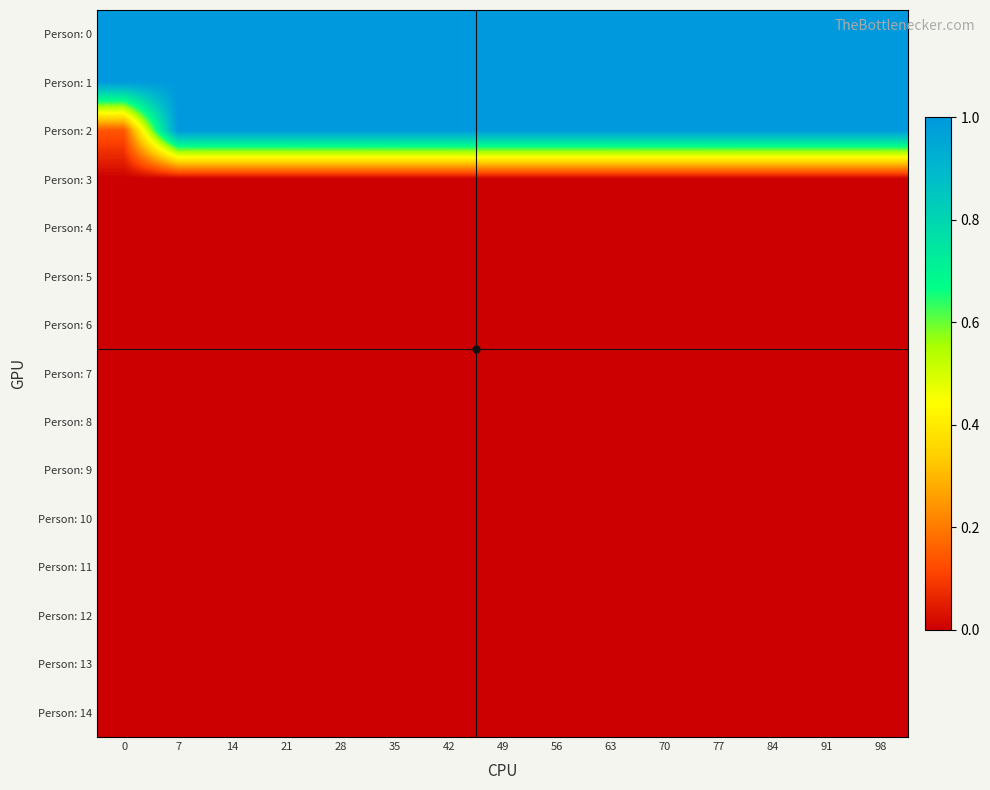

How many distinct data groups are displayed?

15